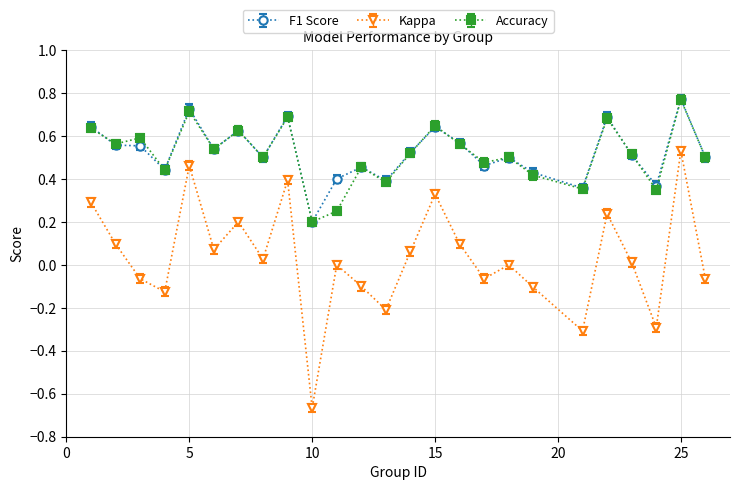

Which series has the widest spread of values?

Kappa